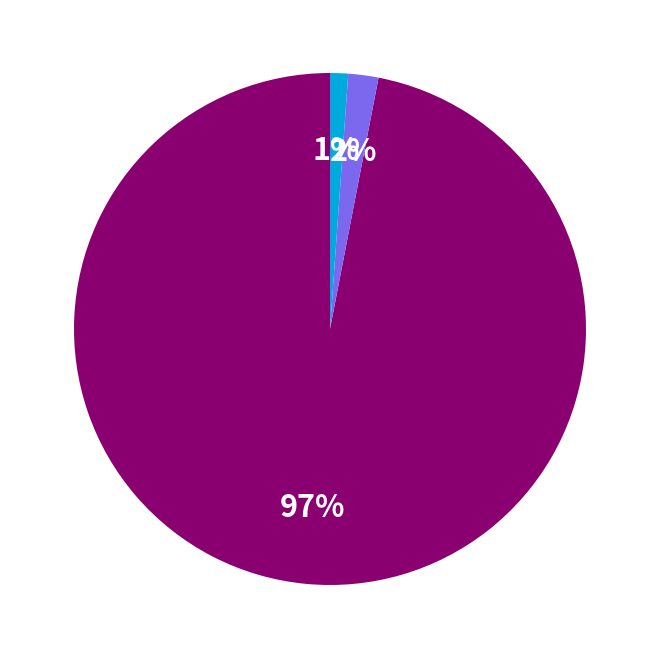

How many slices are in this pie chart?

3